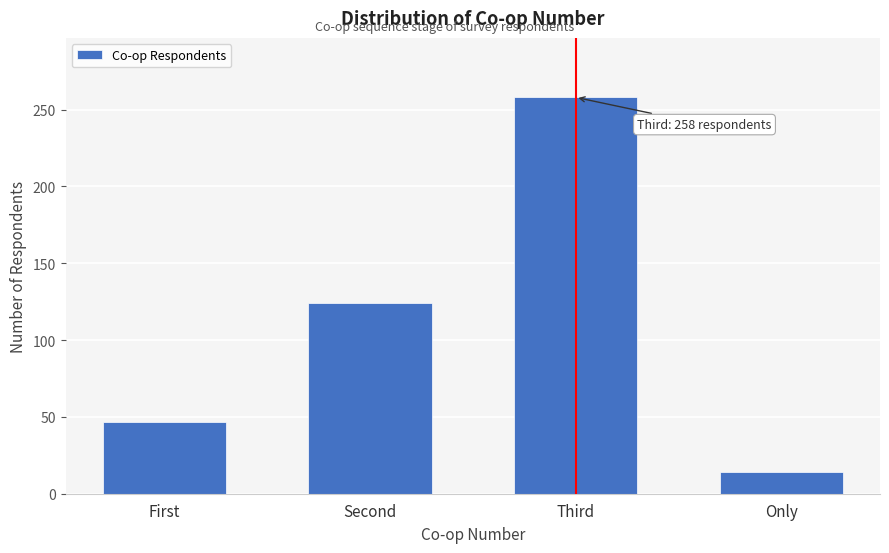

Reading right to left, list all the values displayed in this chart.

Only=14	Third=258	Second=124	First=47